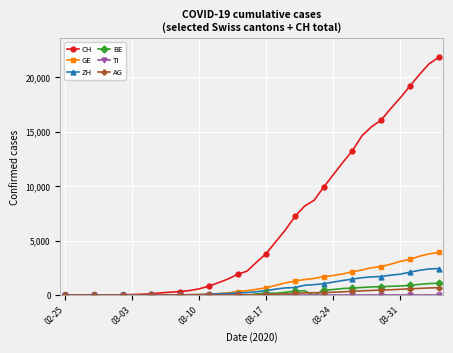

Which series has the widest spread of values?

CH